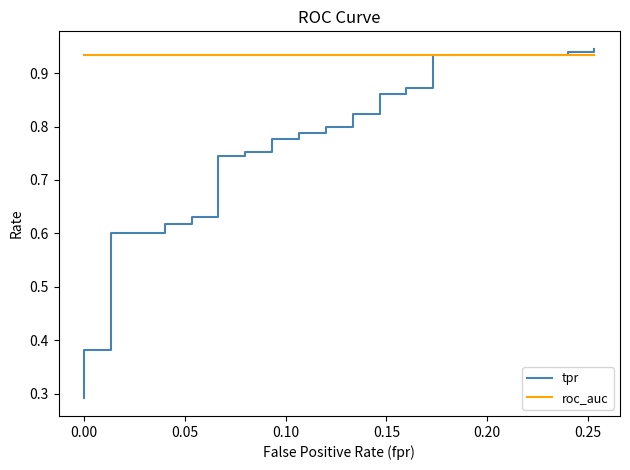

At how many categories does at least one series exceed 0?

40